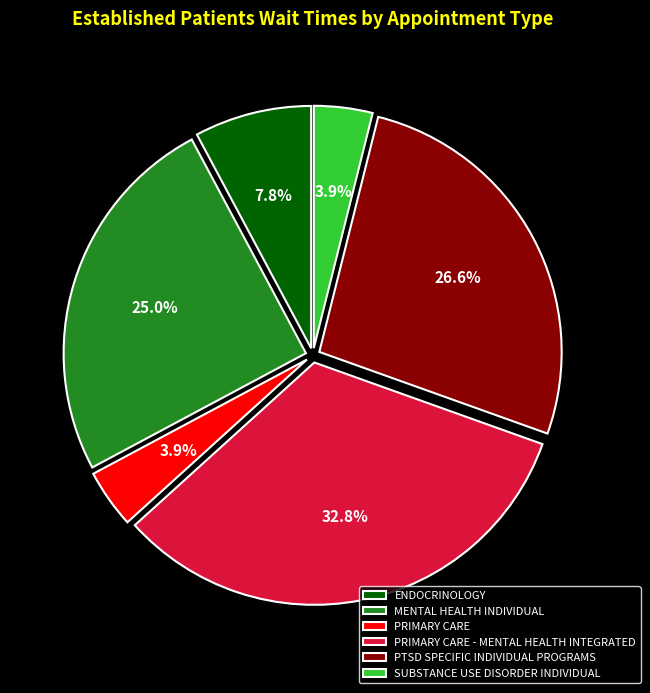

To the nearest percent, what percentage of the pie is PRIMARY CARE?

4%